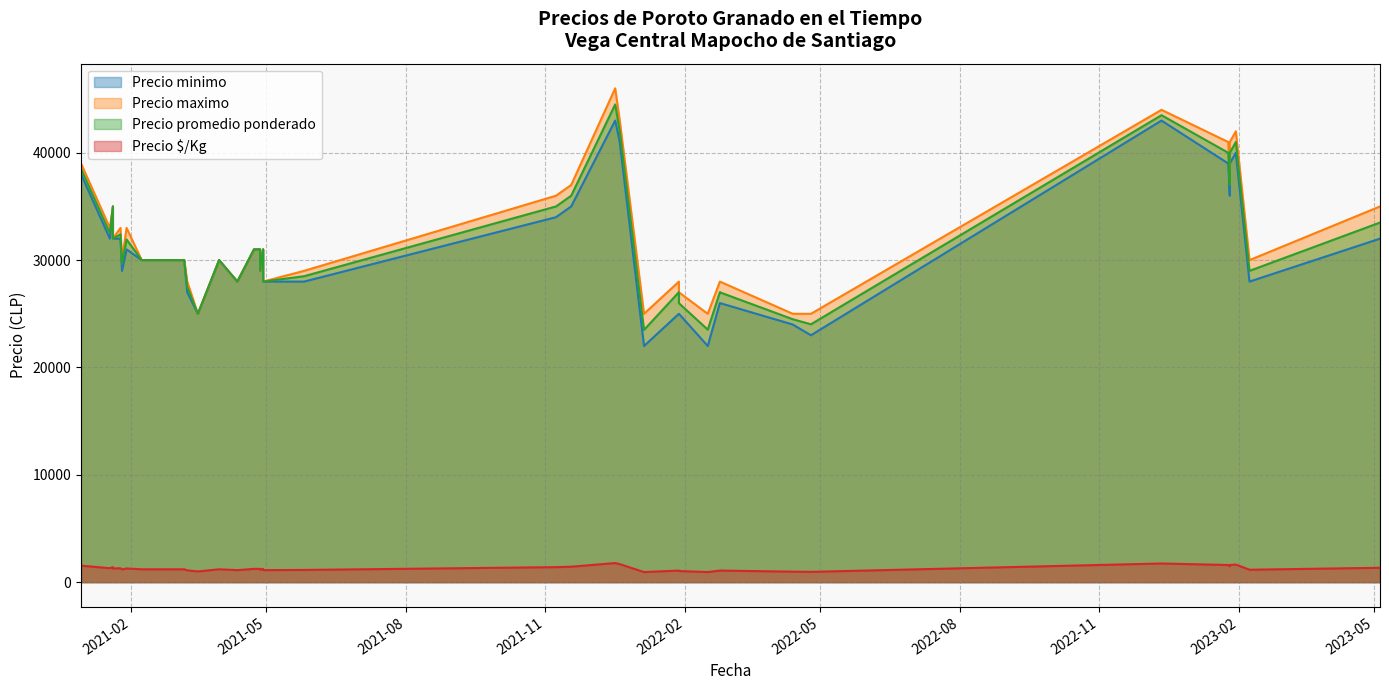

How many interior local peaks does the Precio maximo series have?

13